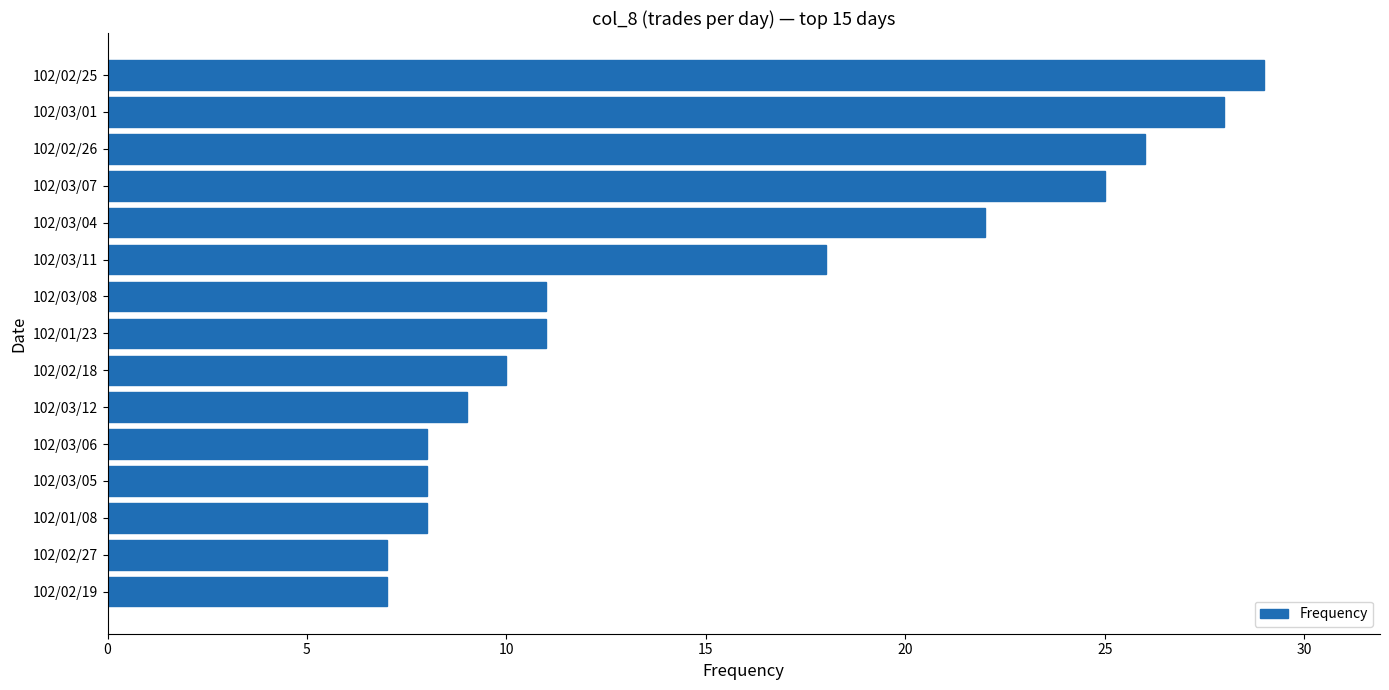

What is the sum of the values at 102/01/23 and 102/03/06?

19